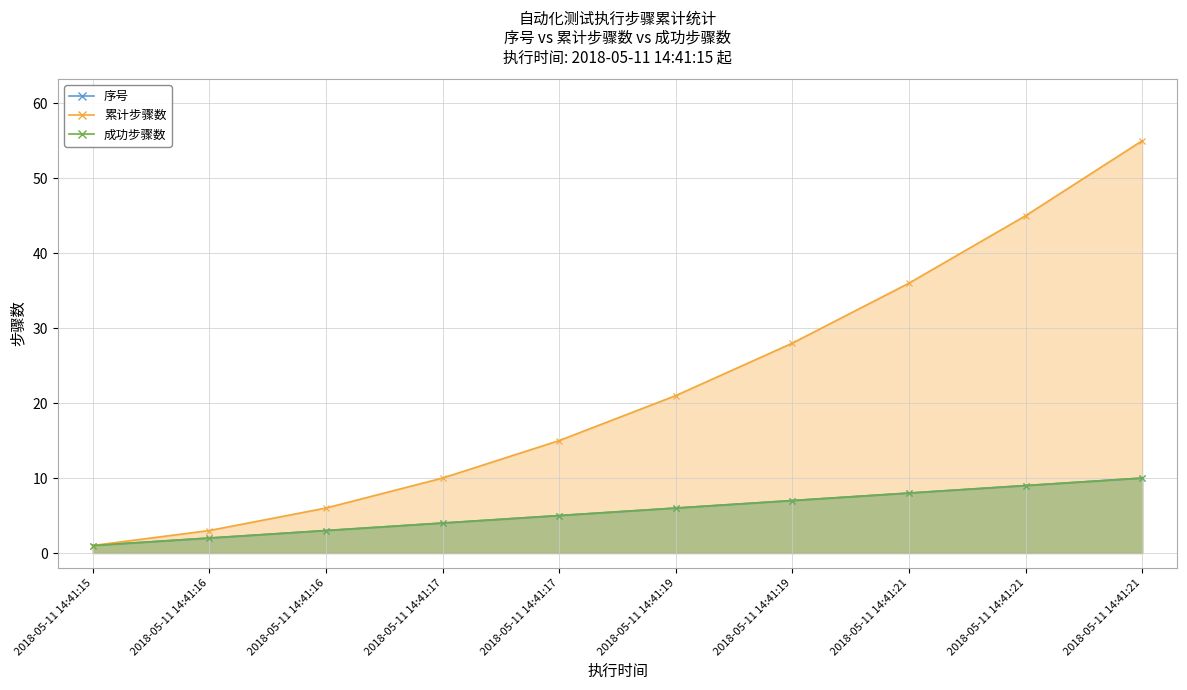

True or false: 累计步骤数 and 序号 intersect in this chart.

False